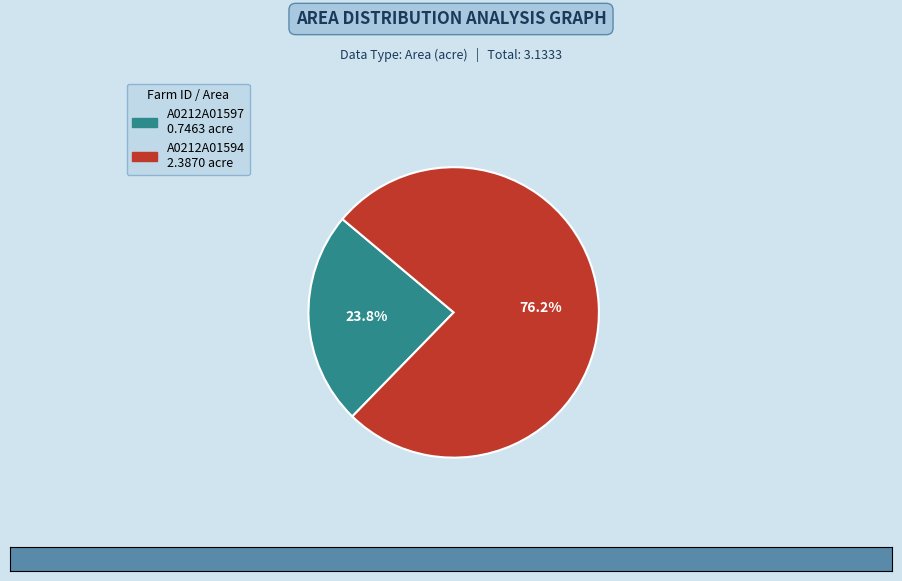

Combined, do A0212A01597 and A0212A01594 account for over 50%?

Yes